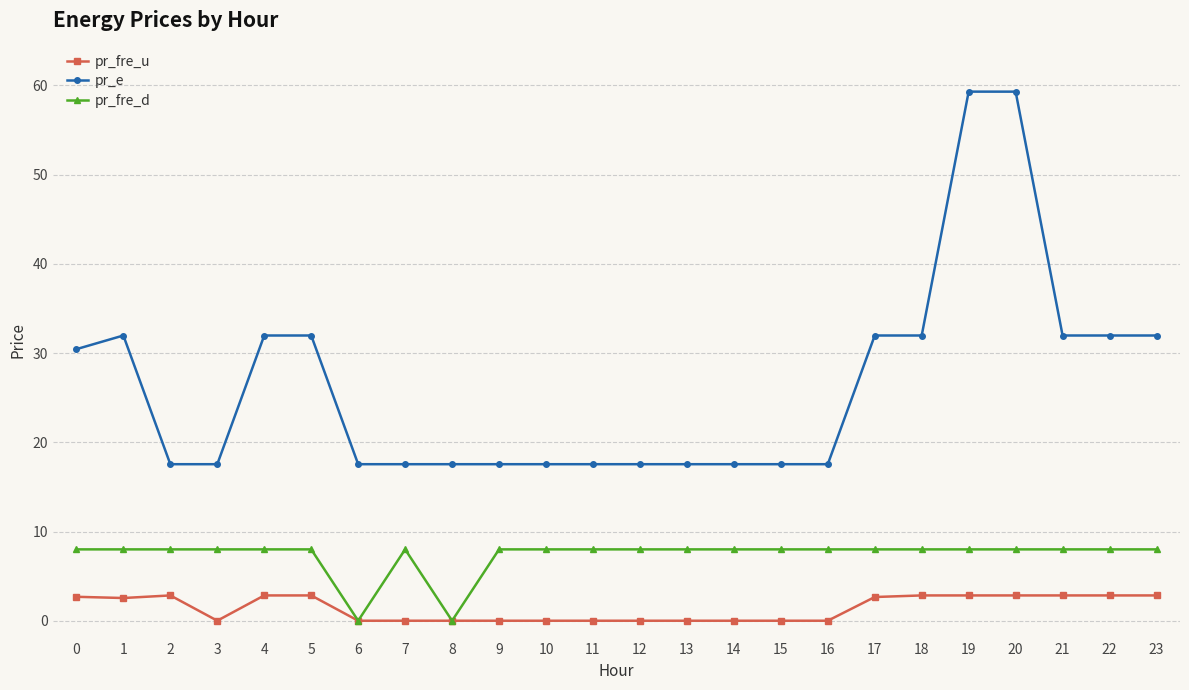

Count the pr_fre_d values in the range 8 to 9.

22